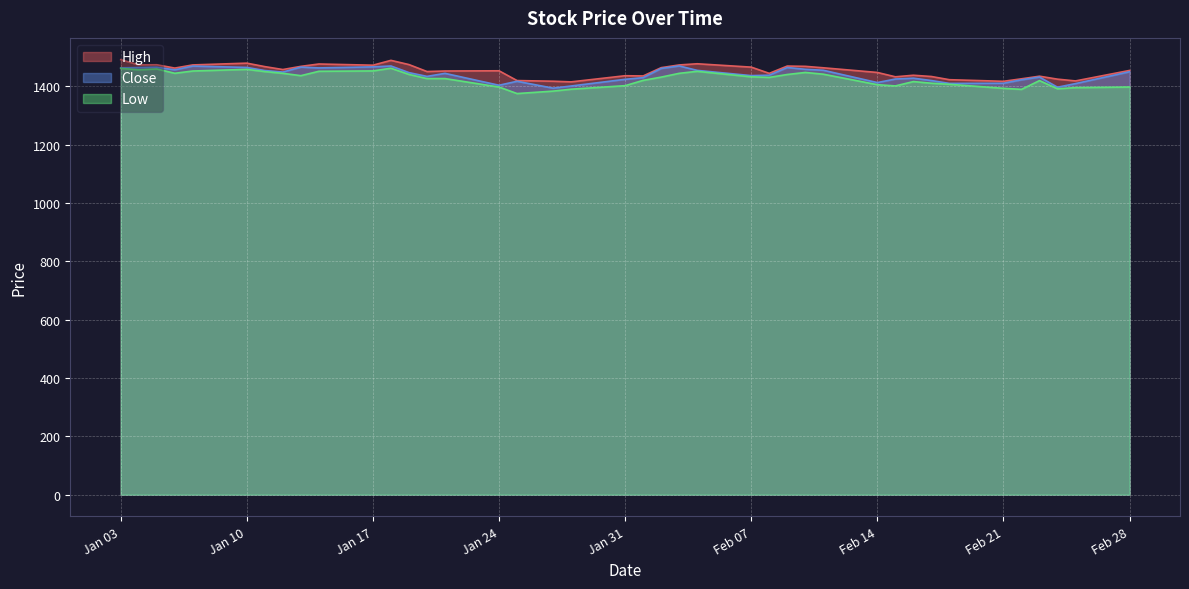

Is the value of Low at 2022-02-08 greater than the value of Close at 2022-01-19?

No